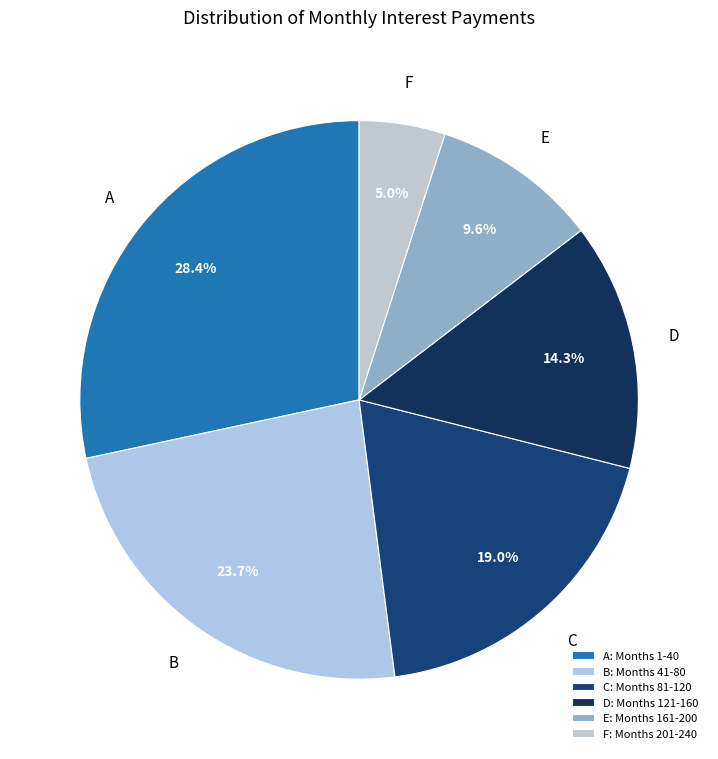

How many segments does this pie chart have?

6